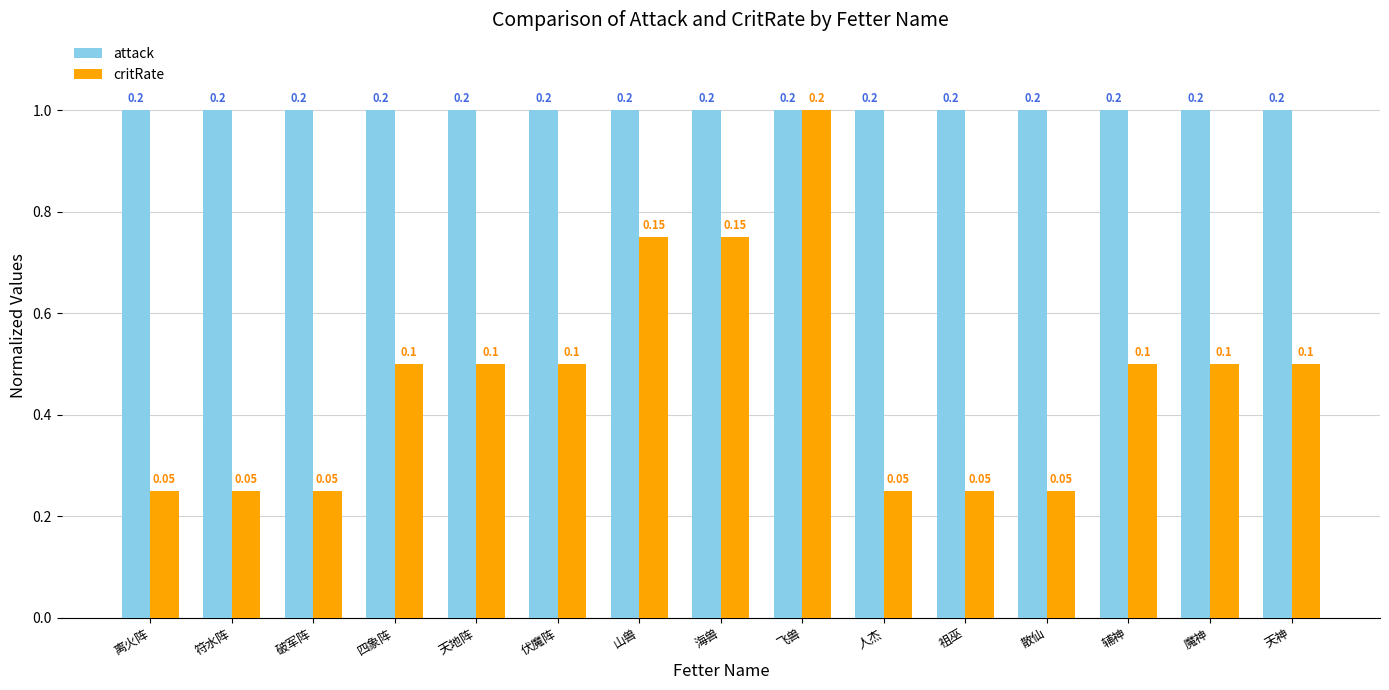

What is the difference between the maximum and minimum values in the critRate series?

0.8